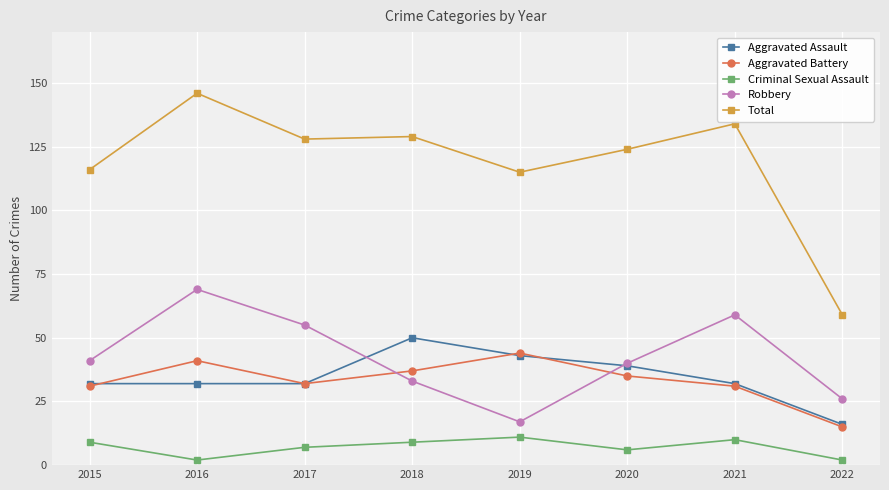

True or false: Criminal Sexual Assault and Total cross at least once.

False